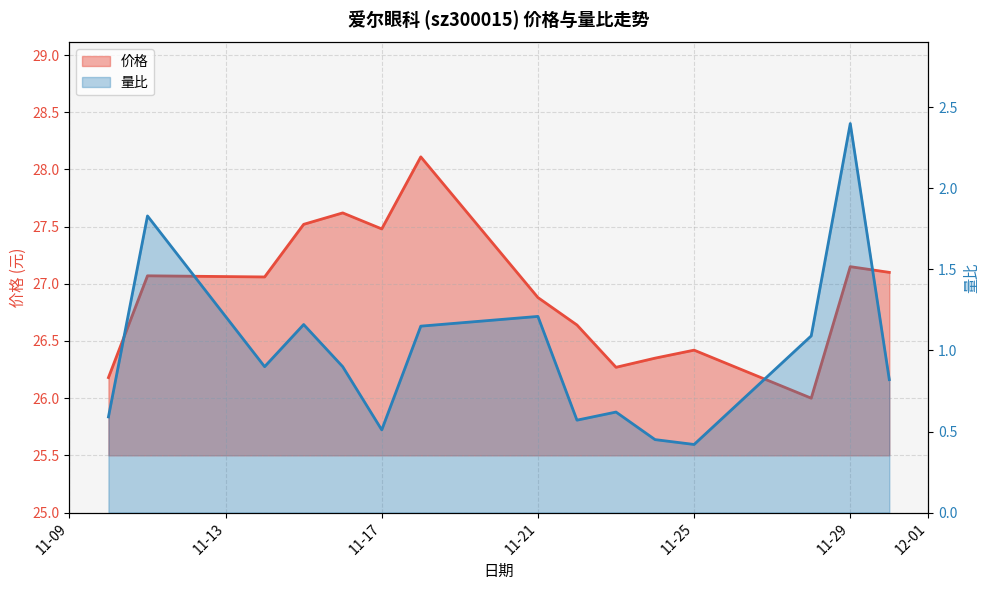

What is the spread (max minus min) of values at 2022-11-30?

26.3